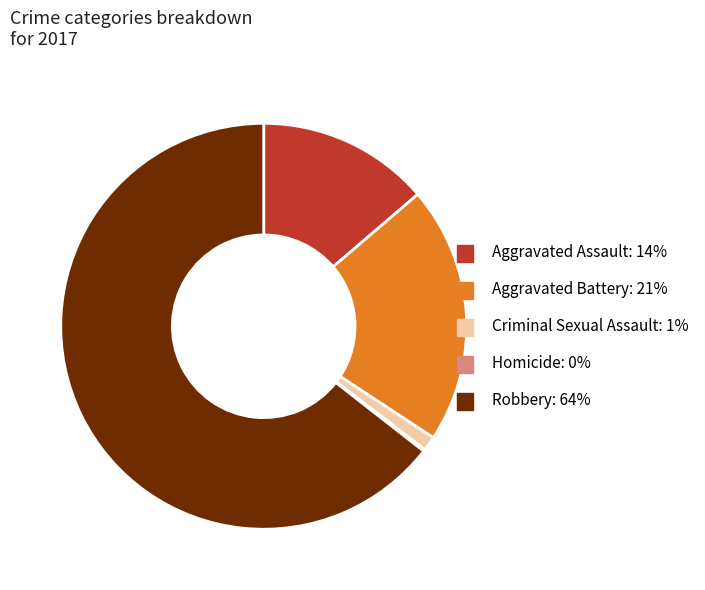

True or false: Criminal Sexual Assault accounts for 6% of the total.

False